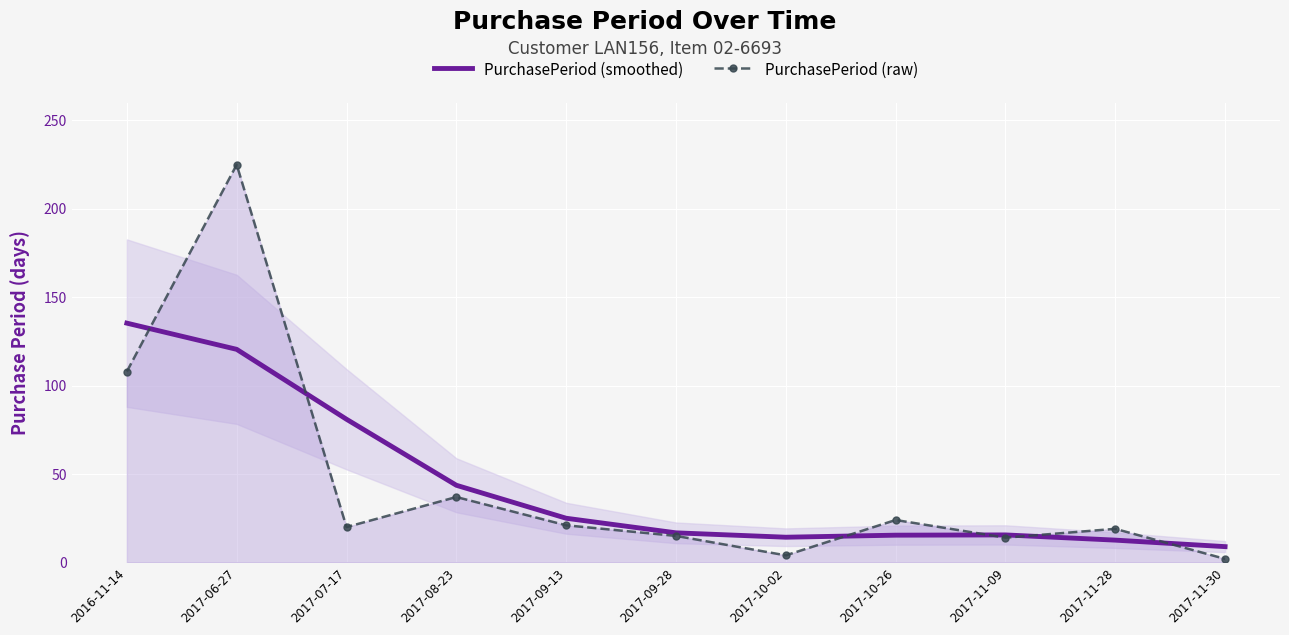

How many times do PurchasePeriod (raw) and PurchasePeriod (smoothed) cross each other?

6